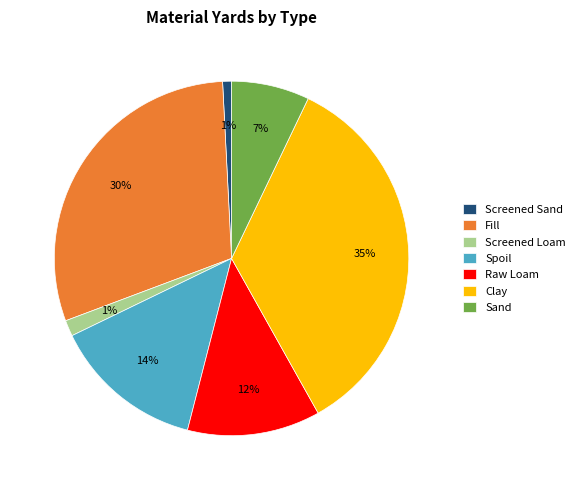

Does Screened Loam represent more than half of the total?

No